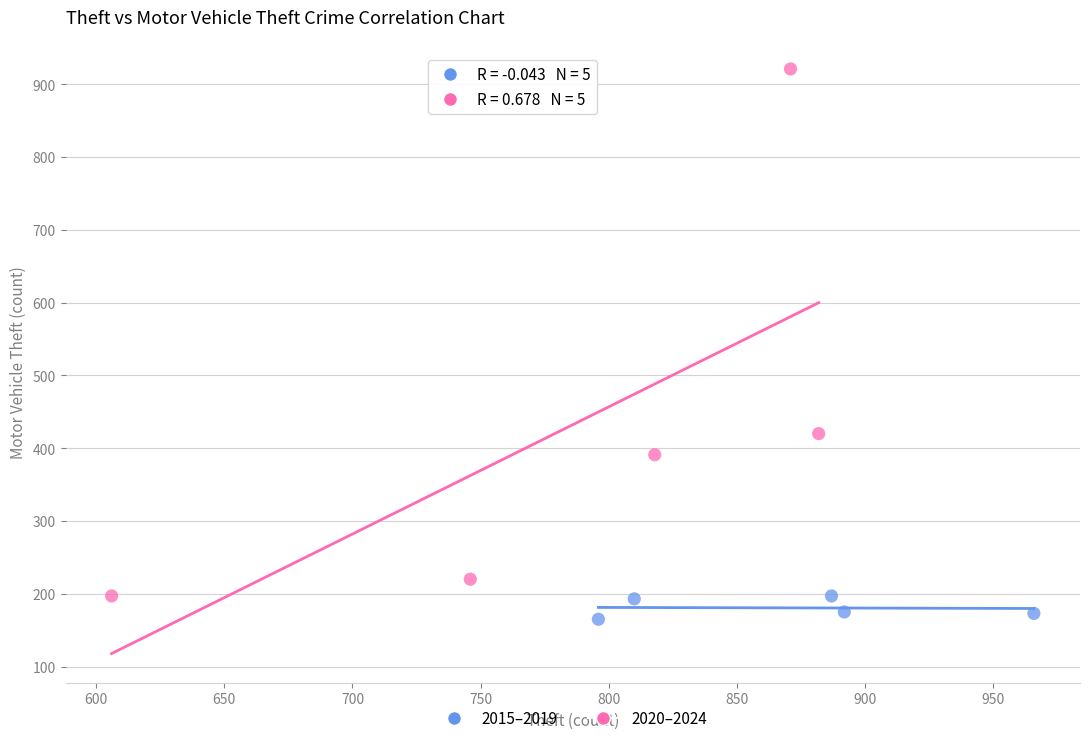

Which series contains the highest Y value?

2020–2024